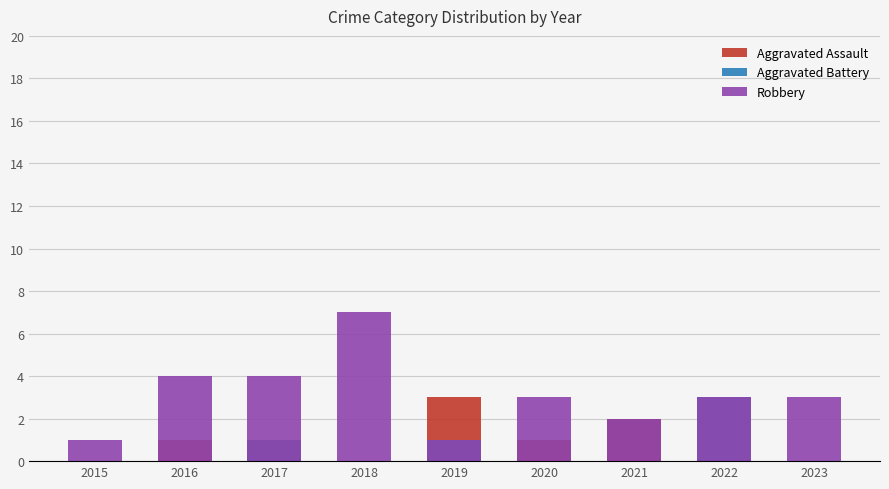

What is the spread (max minus min) of values at 2022?

3